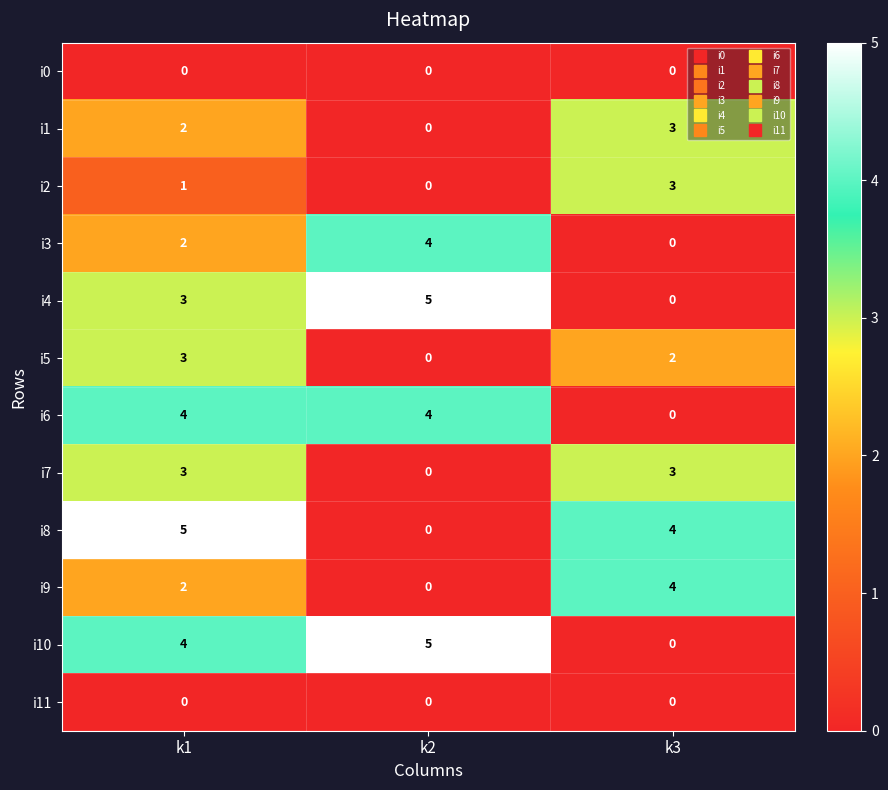

At which label is i5 closest to 1?

k2